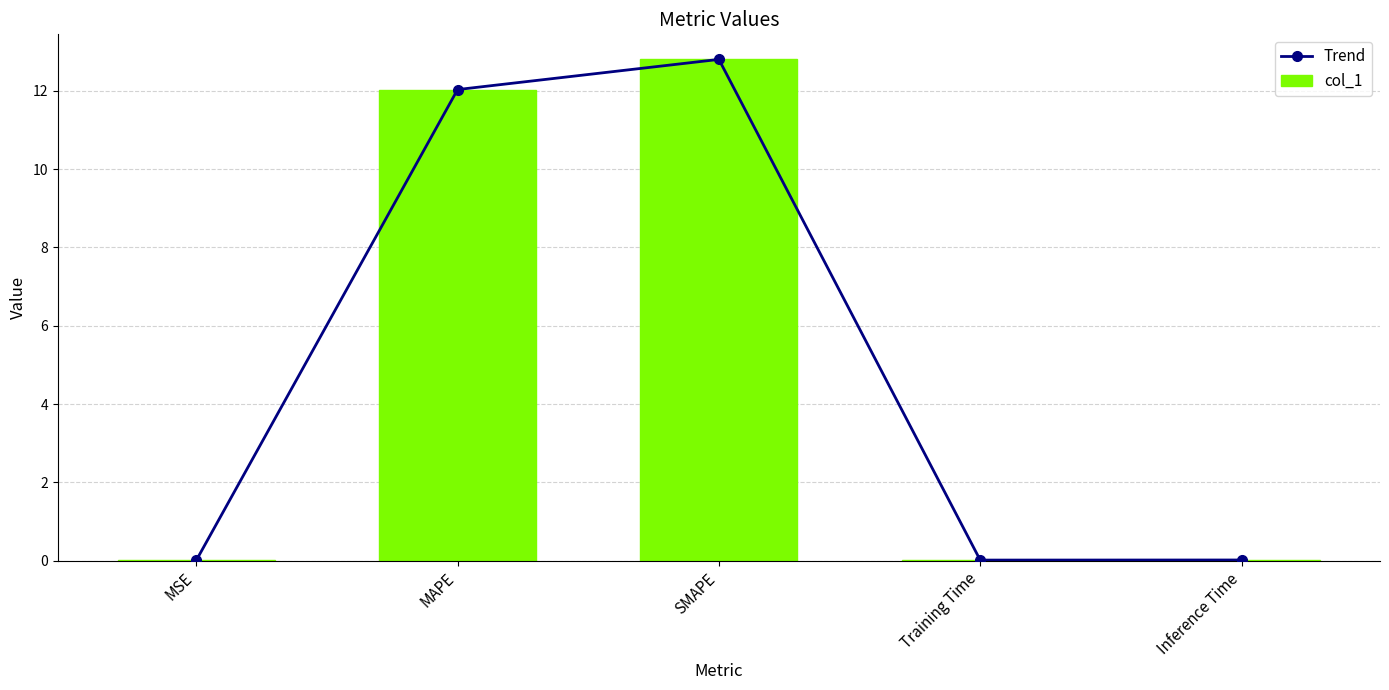

What is the label of the 3rd bar from the left?

SMAPE